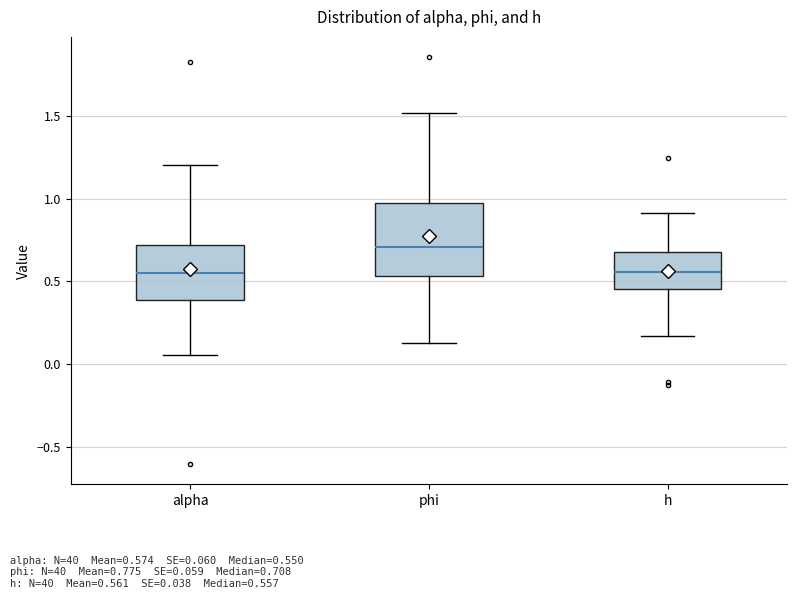

Which box is the tallest, from its lower edge to its upper edge?

phi